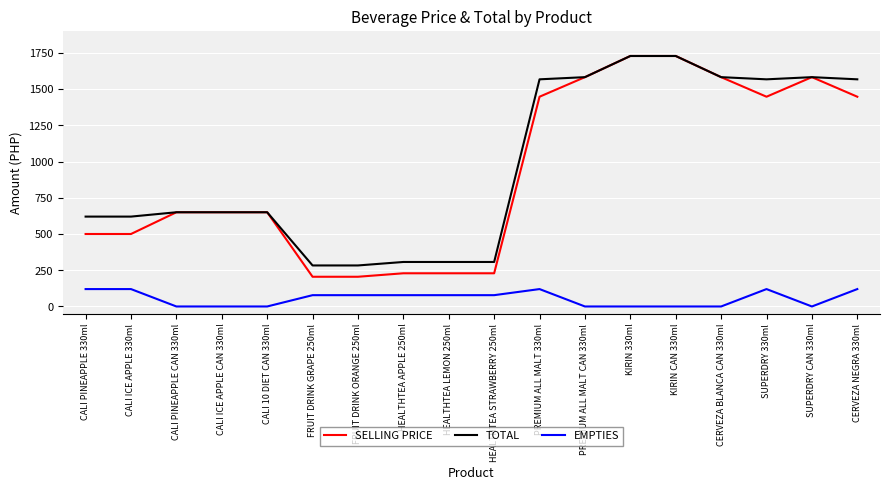

What is the total value across all series at PREMIUM ALL MALT CAN 330ml?

3164